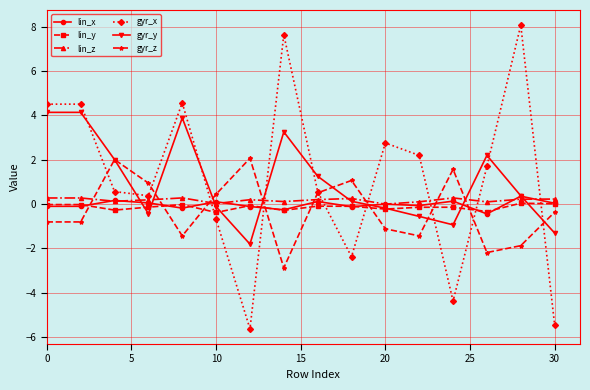

True or false: lin_x and gyr_z cross at least once.

True